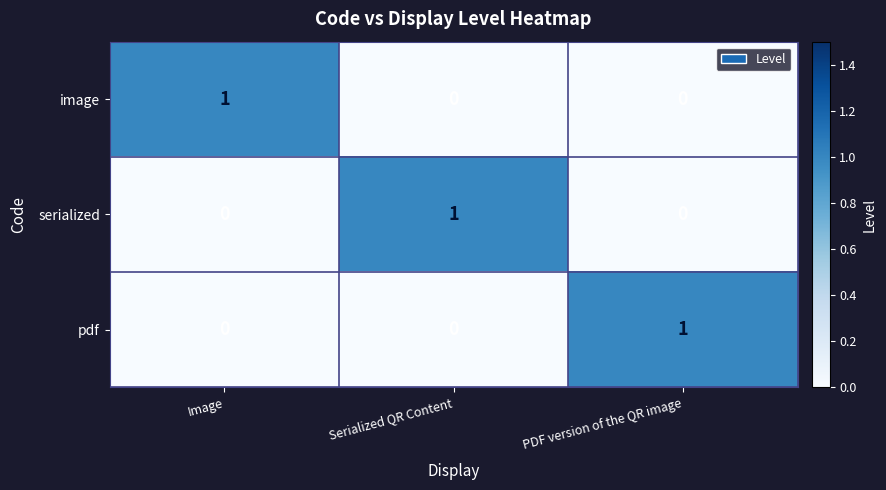

Is it true that serialized equals 0 at PDF version of the QR image?

True